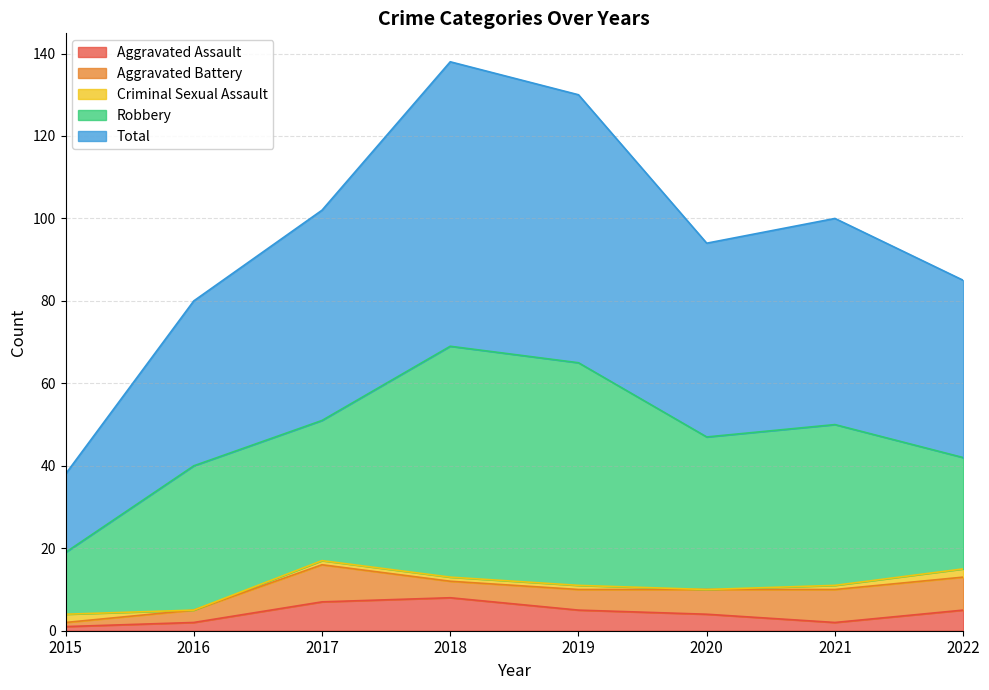

Does the chart have visible grid lines?

Yes